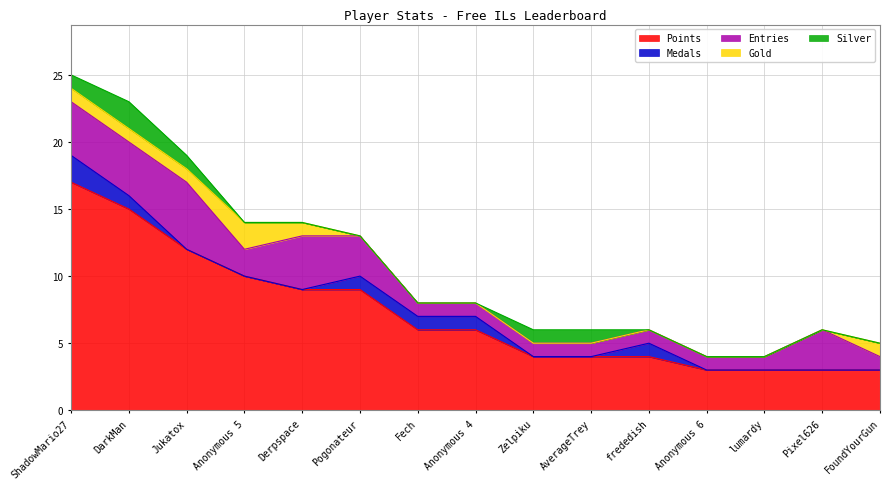

Where does the Points series first go above 6?

ShadowMario27